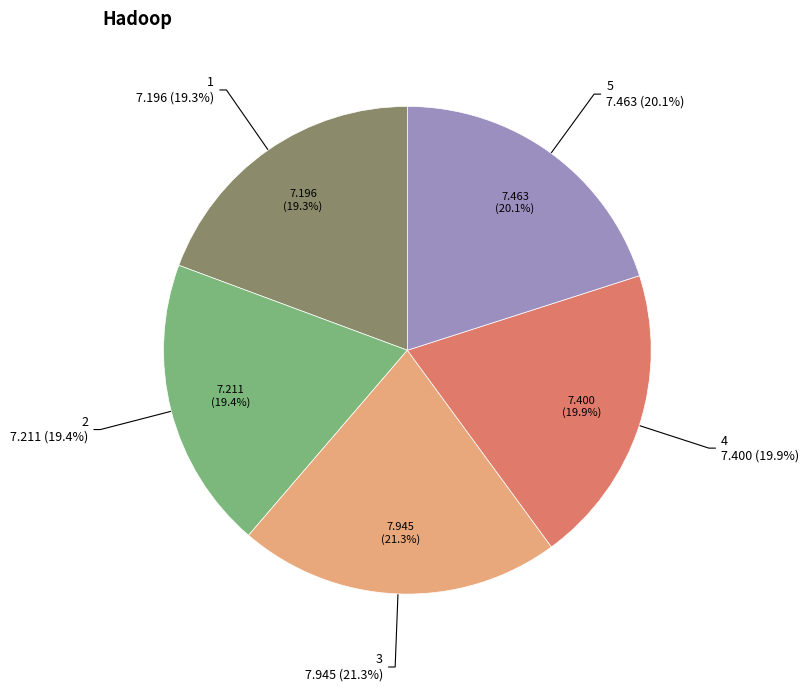

Does 2 represent more than half of the total?

No